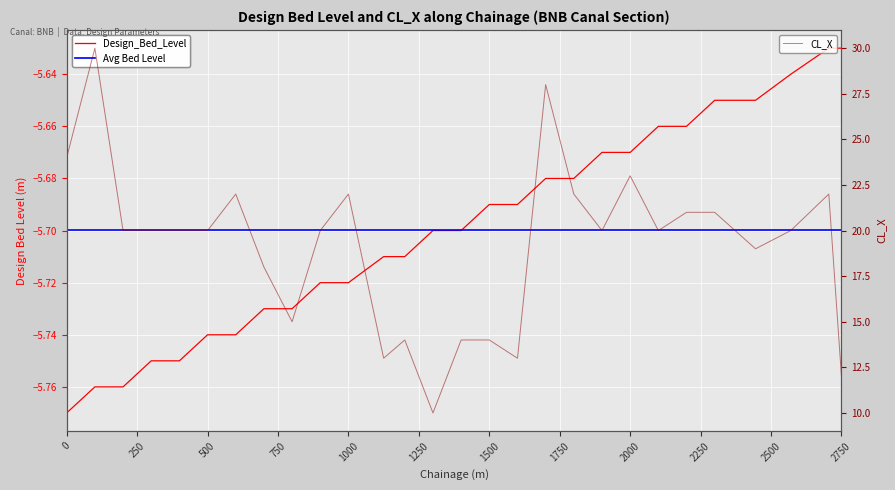

What is the spread (max minus min) of values at 1200?

19.7